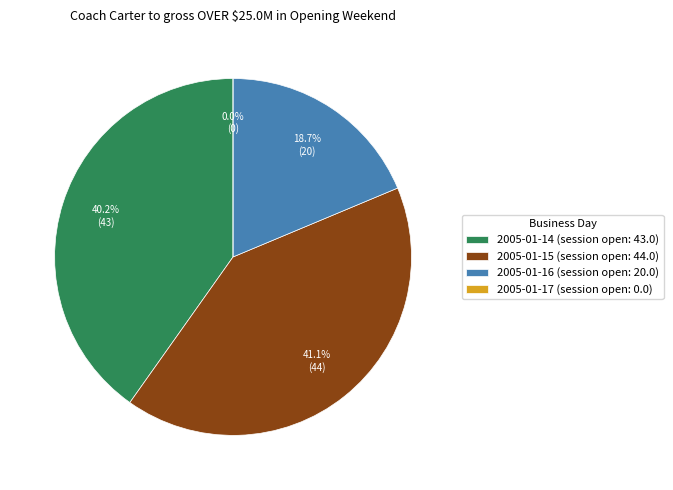

How many segments does this pie chart have?

4